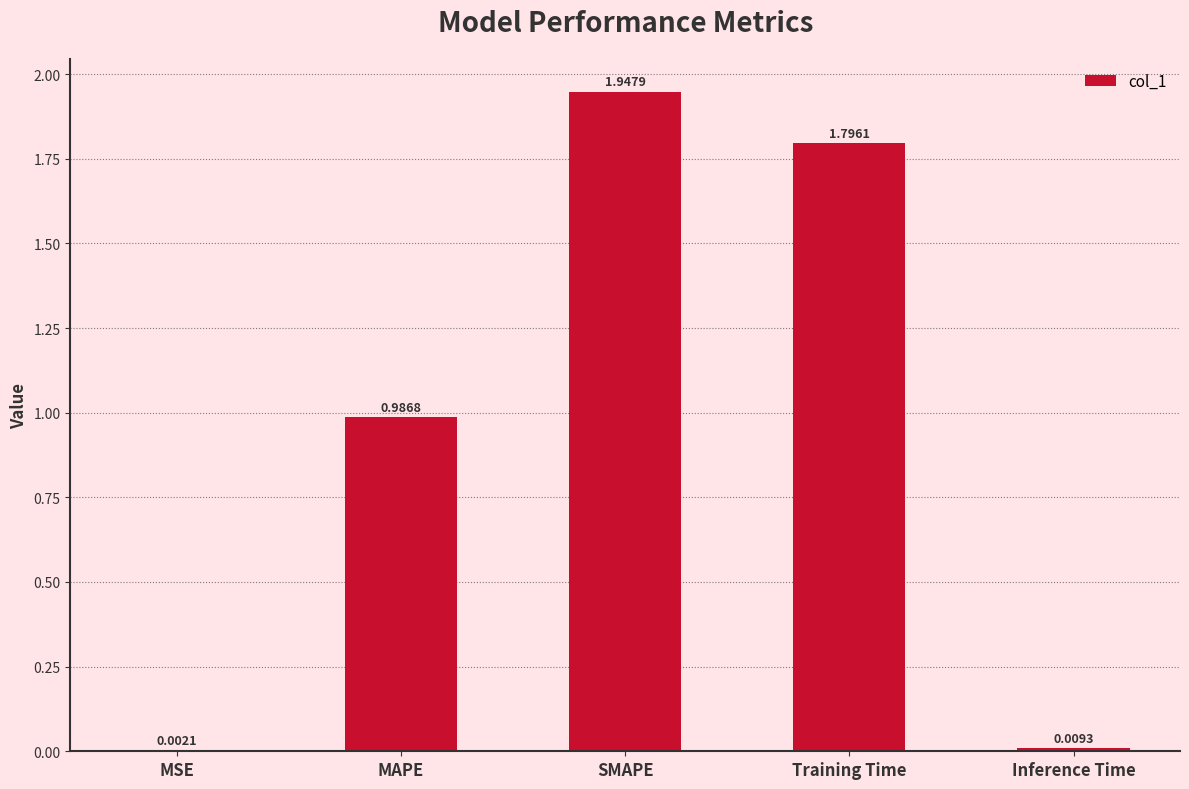

Which has a higher value, Training Time or MSE?

Training Time